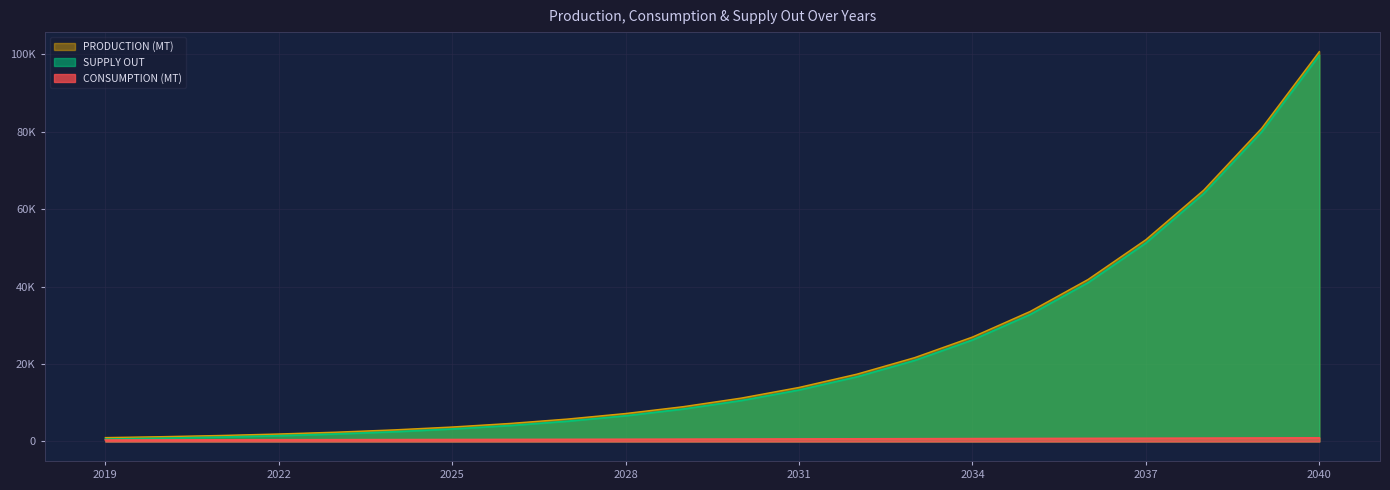

At how many categories does at least one series exceed 11793?

10